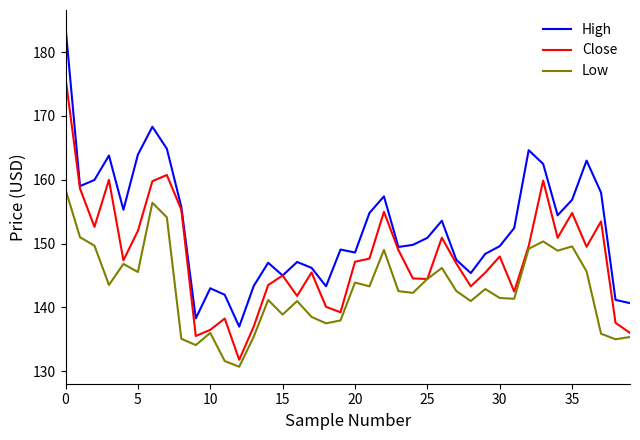

True or false: High and Low intersect in this chart.

False